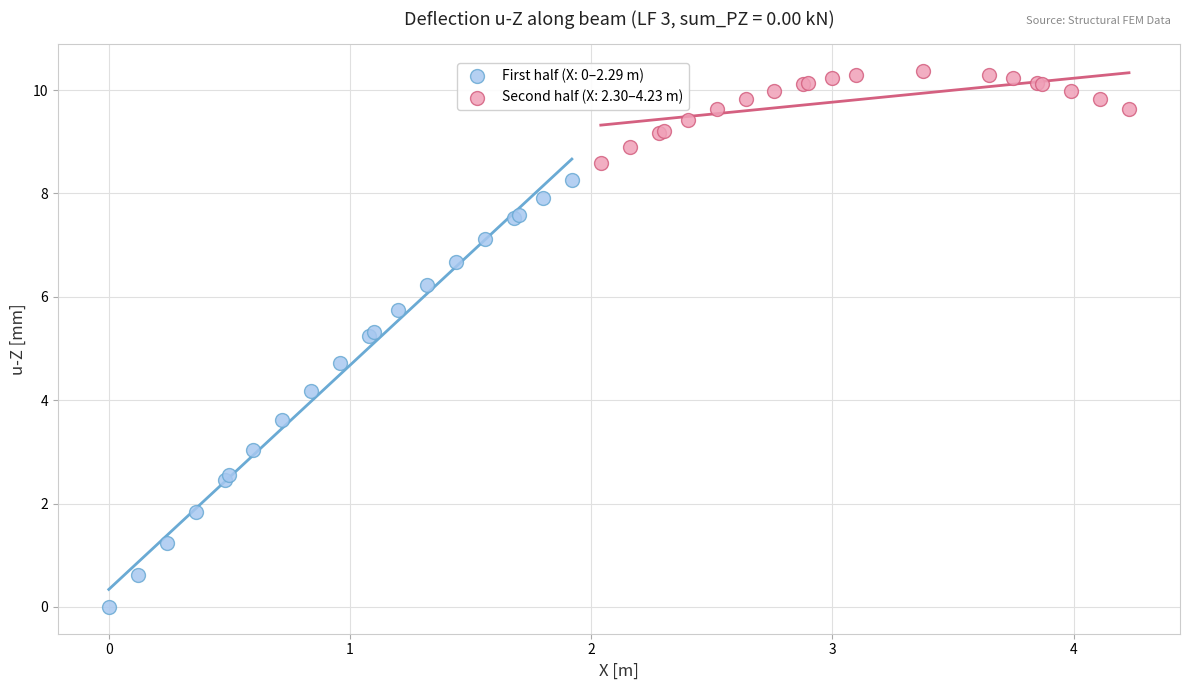

Which series reaches the maximum Y coordinate?

Second half (X: 2.30–4.23 m)